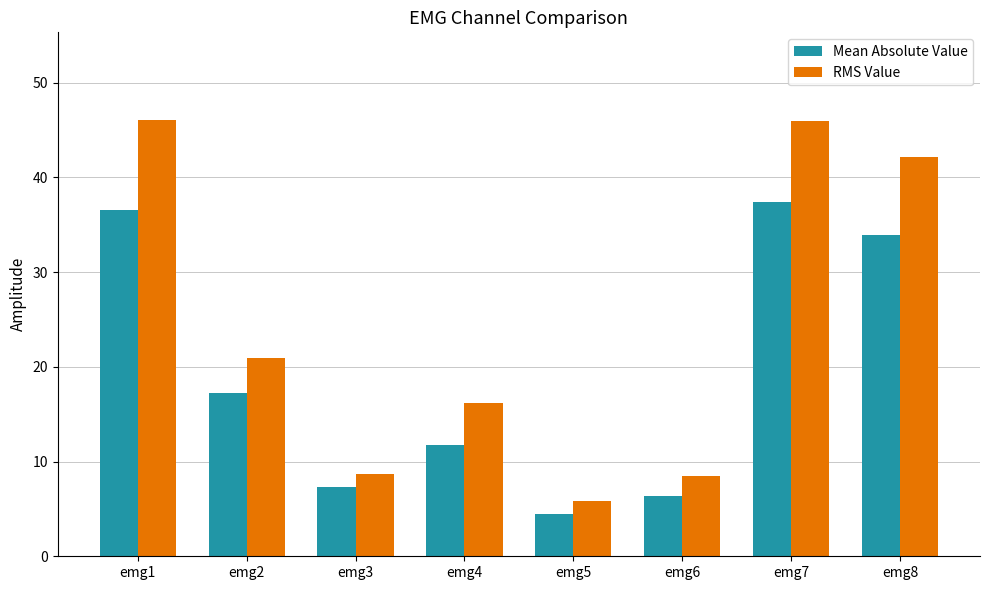

Which series changed the most between emg5 and emg7?

RMS Value